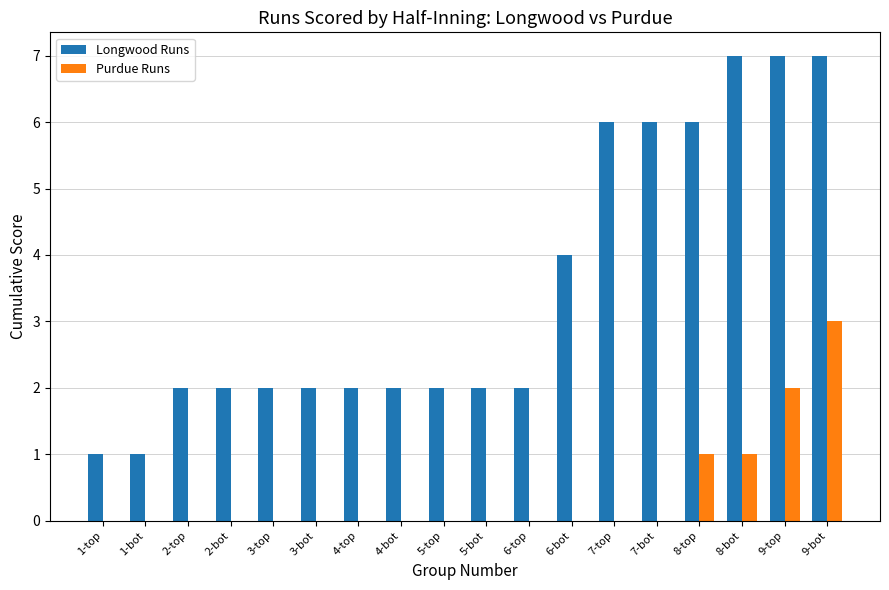

True or false: Purdue Runs has a value of -2 at 6-top.

False